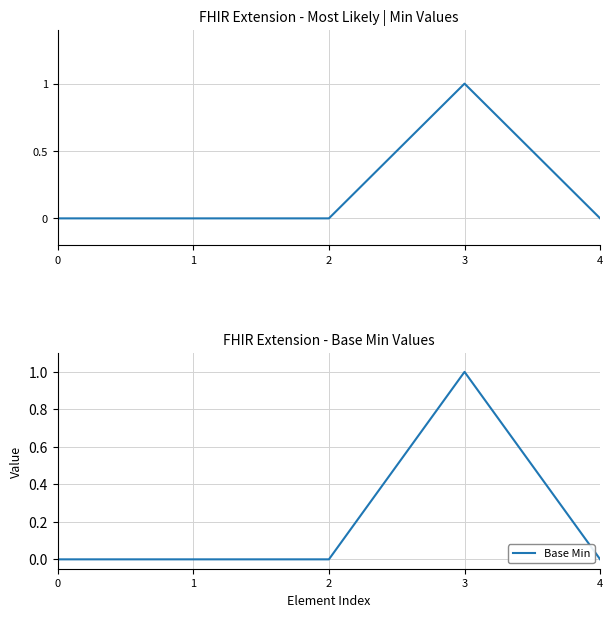

What is the value of the Min point at the 4th from the left?

1